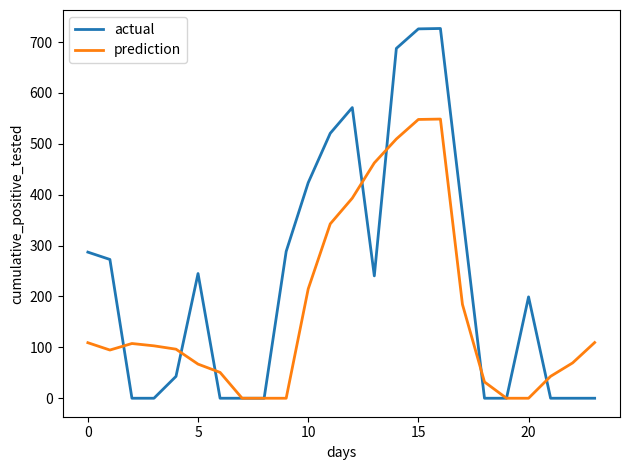

What is the sum of all actual values?

5593.6